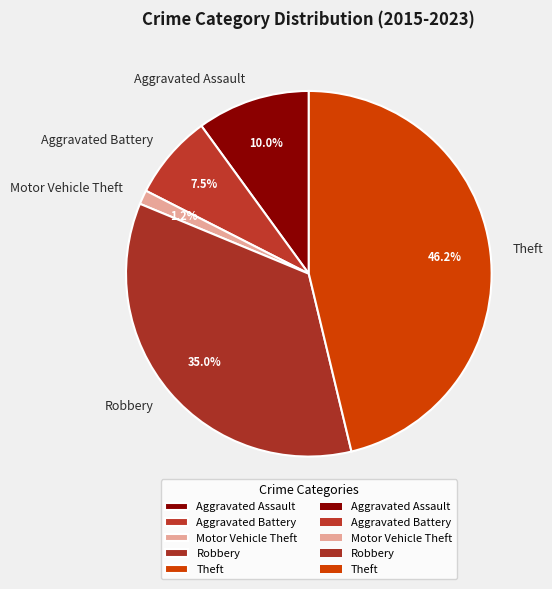

Is there a majority slice in this chart?

No